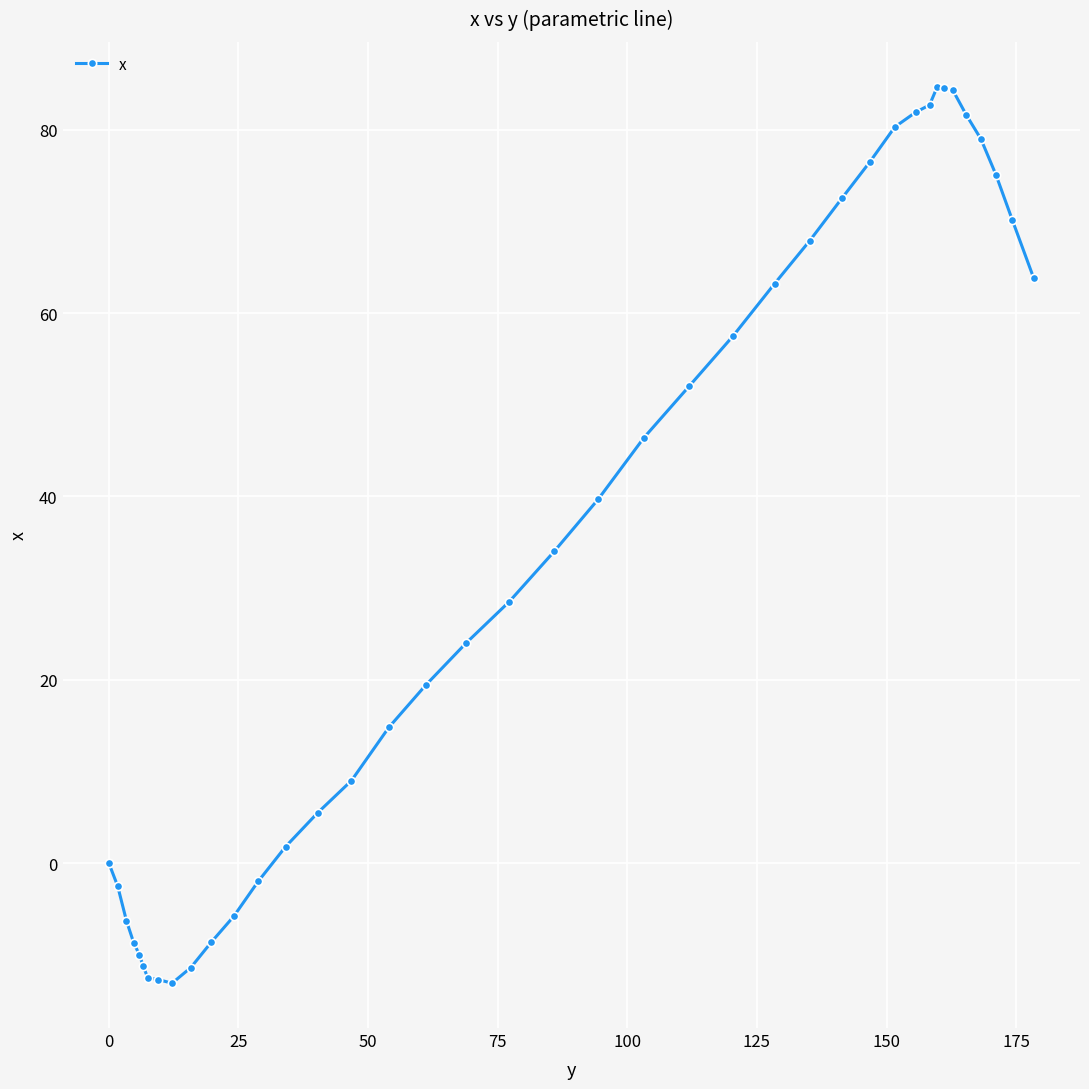

True or false: there are more than 0 points higher than both neighbors.

True